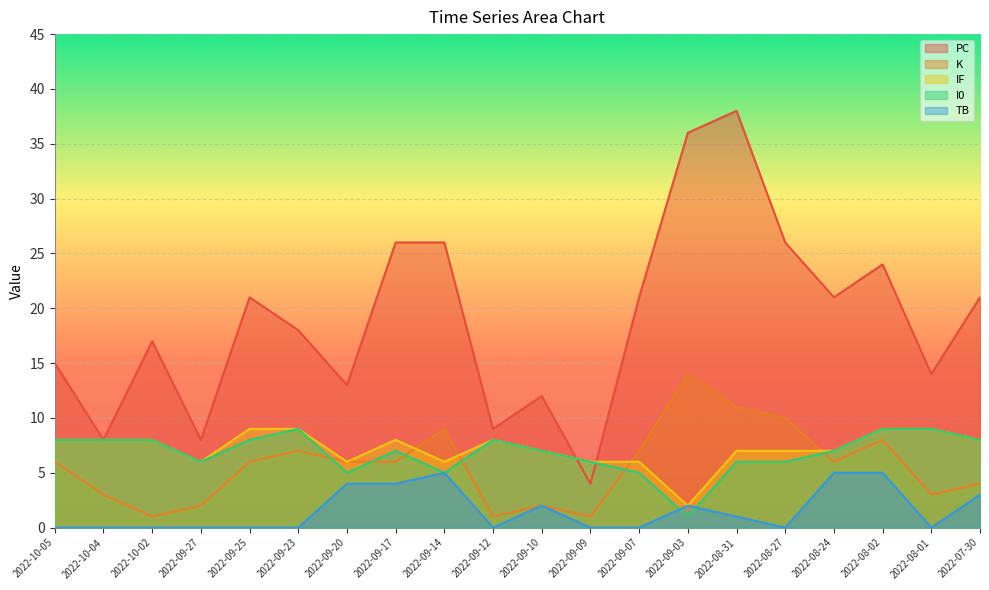

Which label corresponds to the smallest value in the chart?

2022-10-05